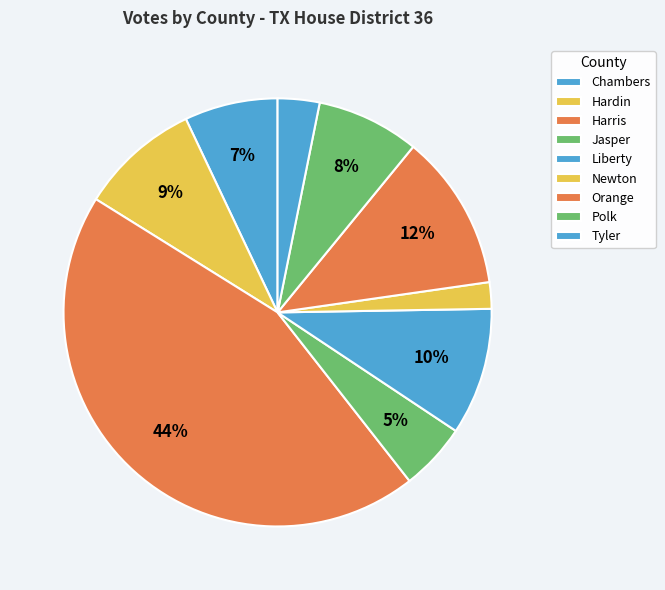

What percentage is the Jasper slice, to the nearest percent?

5%